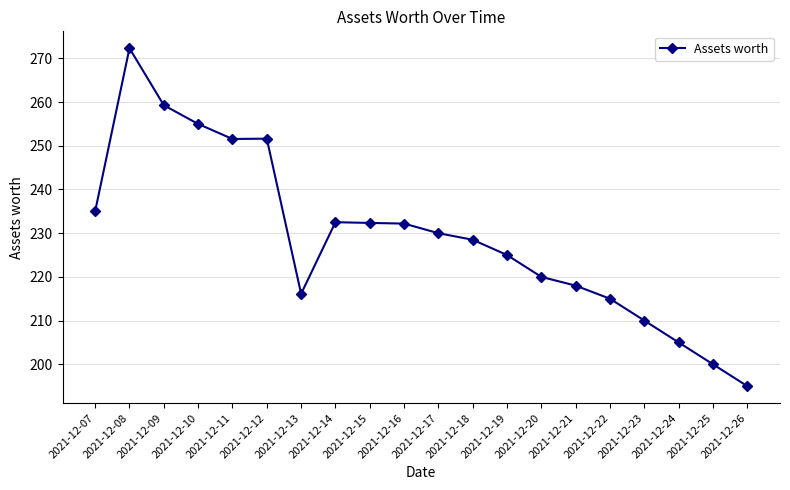

How many series are shown in this chart?

1